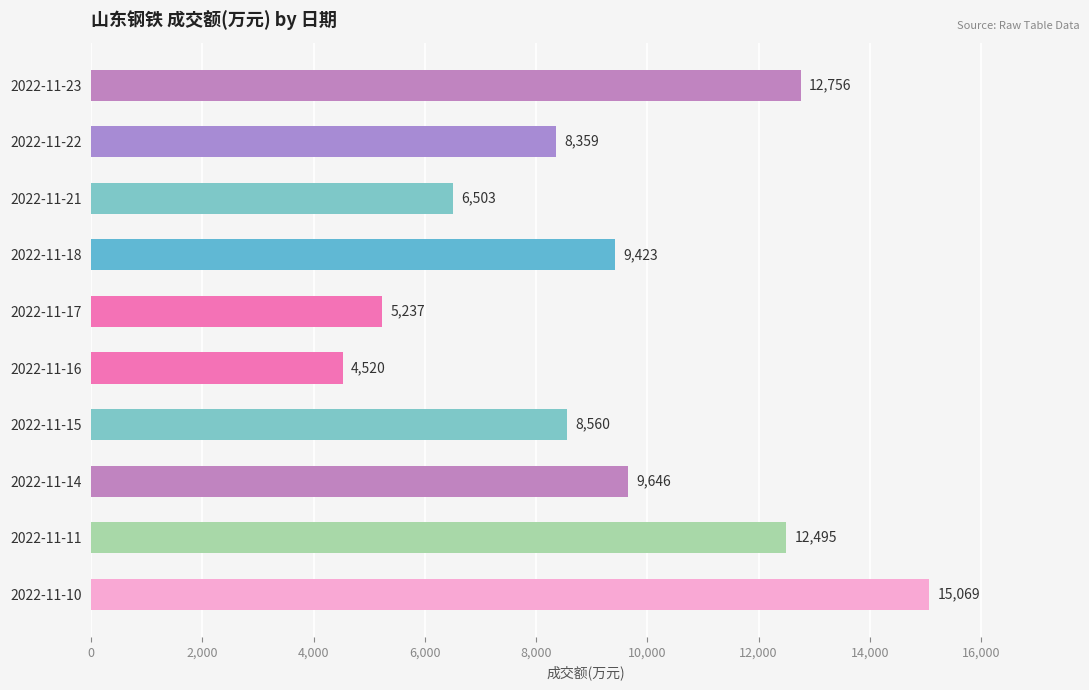

What is the value of the 8th bar from the top?

9646